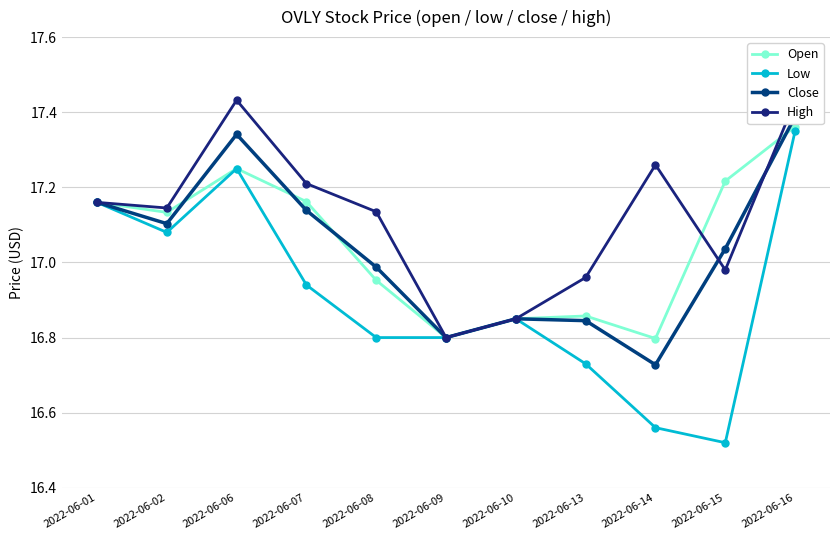

Reading right to left, list all the values displayed in this chart.

Open: 17.4	17.2	16.8	16.9	16.9	16.8	17.0	17.2	17.2	17.1	17.2
Low: 17.4	16.5	16.6	16.7	16.9	16.8	16.8	16.9	17.2	17.1	17.2
Close: 17.4	17.0	16.7	16.8	16.9	16.8	17.0	17.1	17.3	17.1	17.2
High: 17.4	17.0	17.3	17.0	16.9	16.8	17.1	17.2	17.4	17.1	17.2